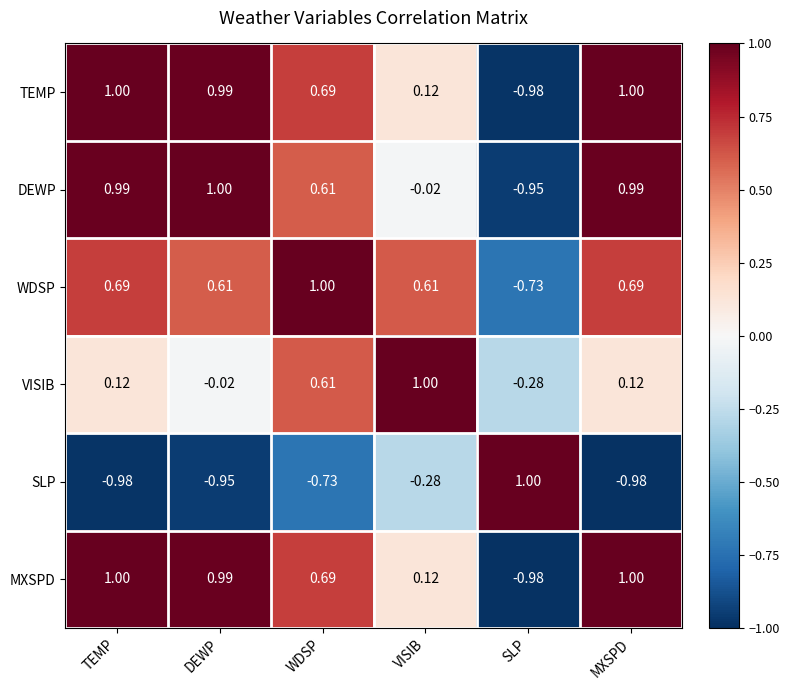

At which label does TEMP reach its minimum?

SLP